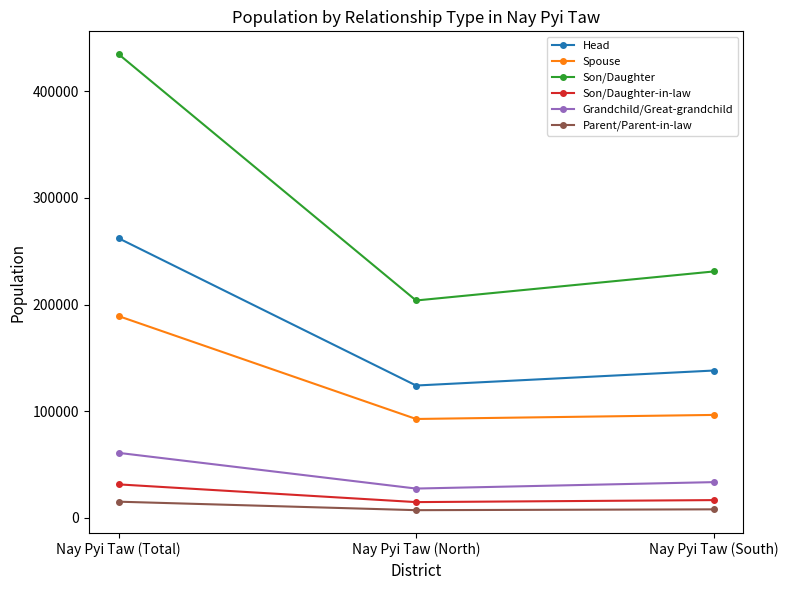

What is the value of the Son/Daughter point at the 1st from the left?

434936